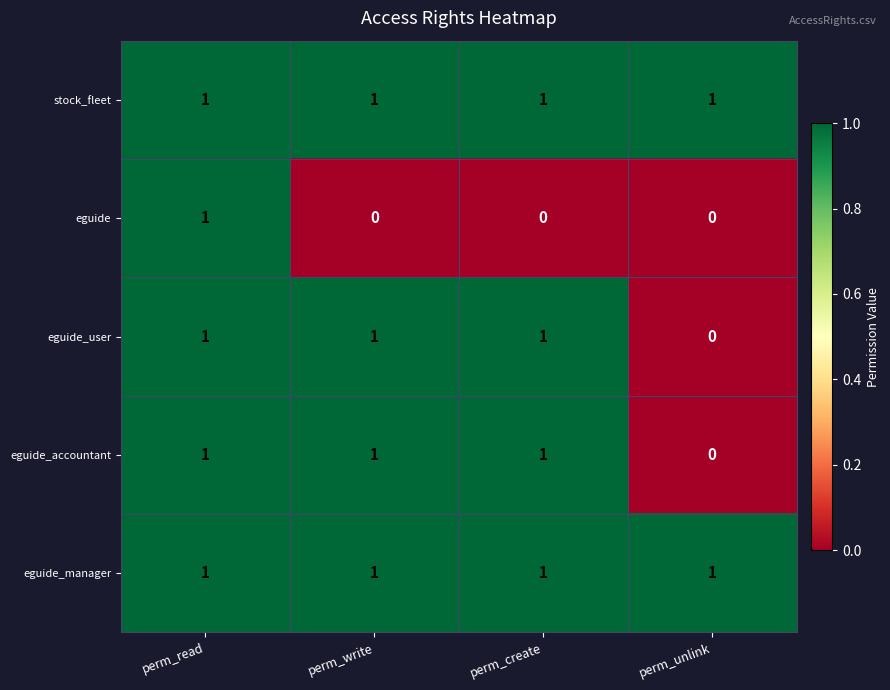

What is the total value across all series at perm_create?

4